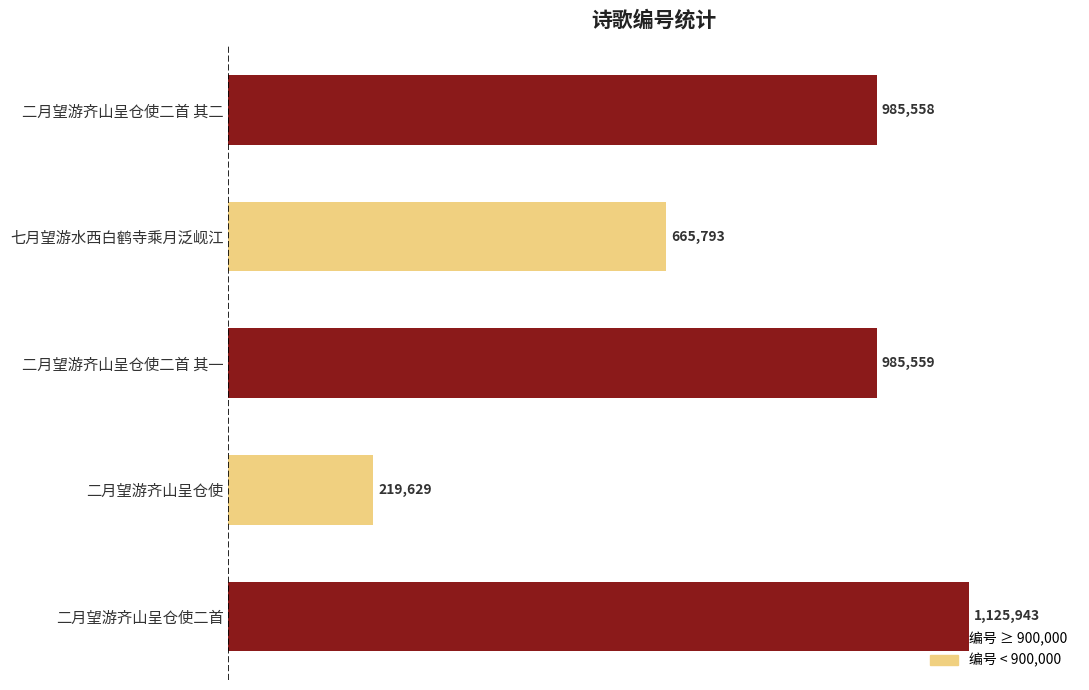

What is the change in value from 二月望游齐山呈仓使 to 二月望游齐山呈仓使二首 其二?

+765929